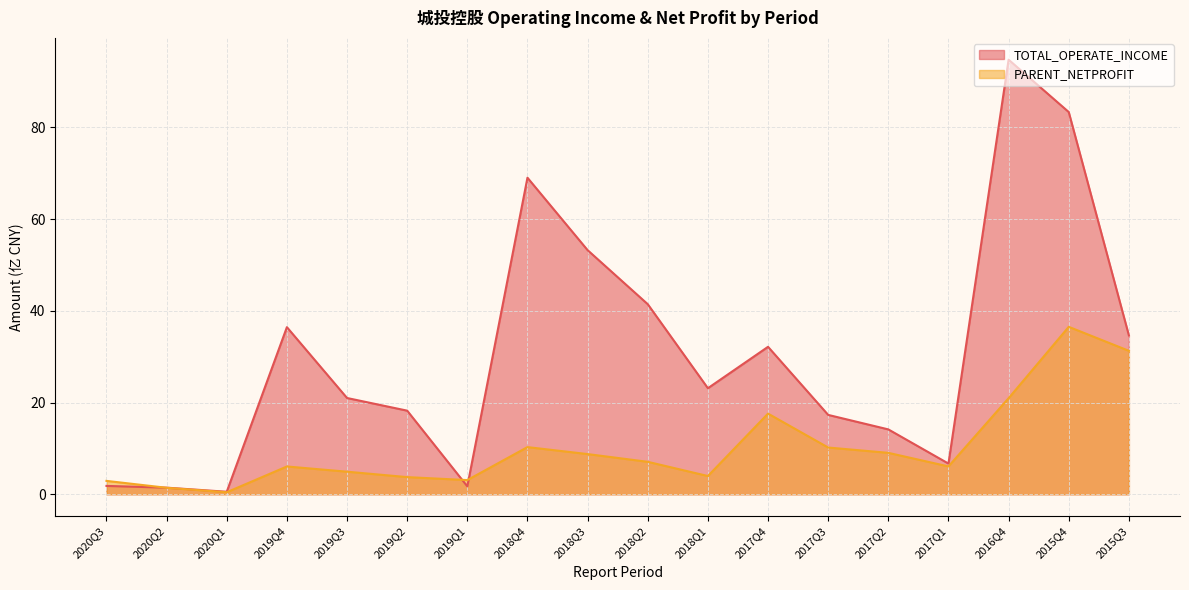

At which category does TOTAL_OPERATE_INCOME reach its first local valley?

2020Q1